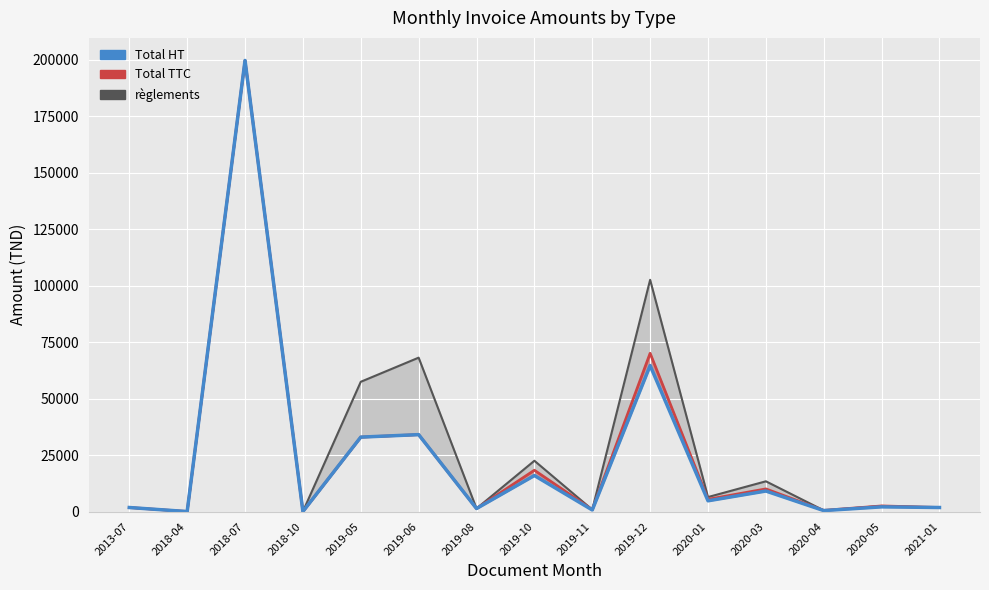

At which category is the sum across all series the highest?

2018-07